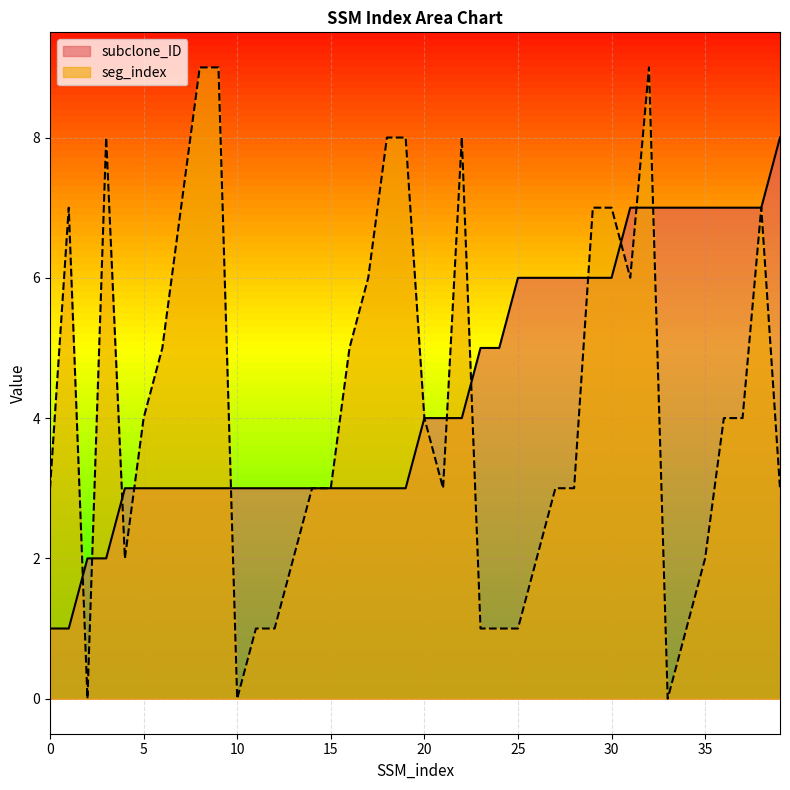

Which label corresponds to the smallest value in the chart?

2